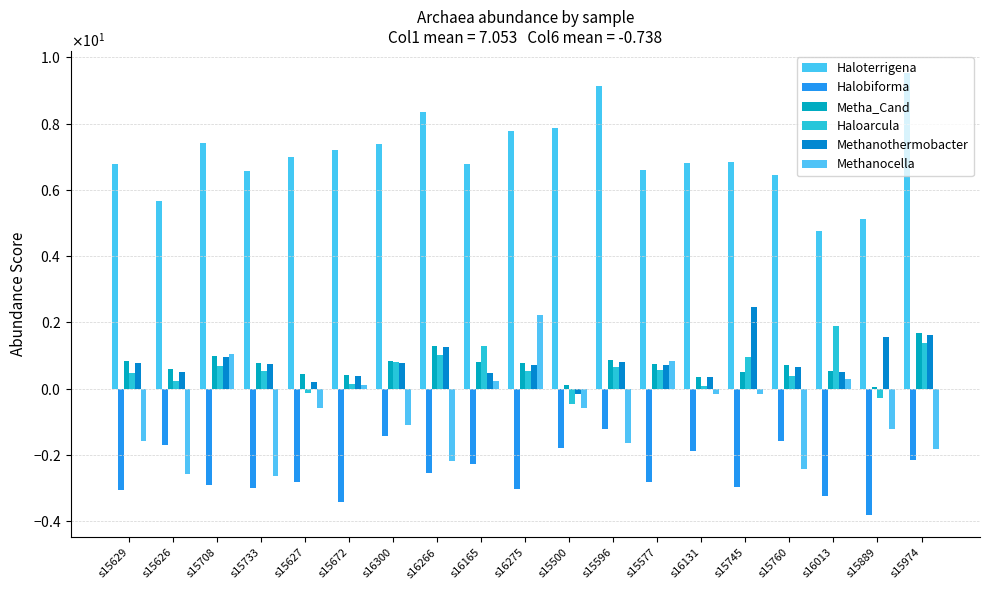

How many negative values does the Methanocella series have?

13